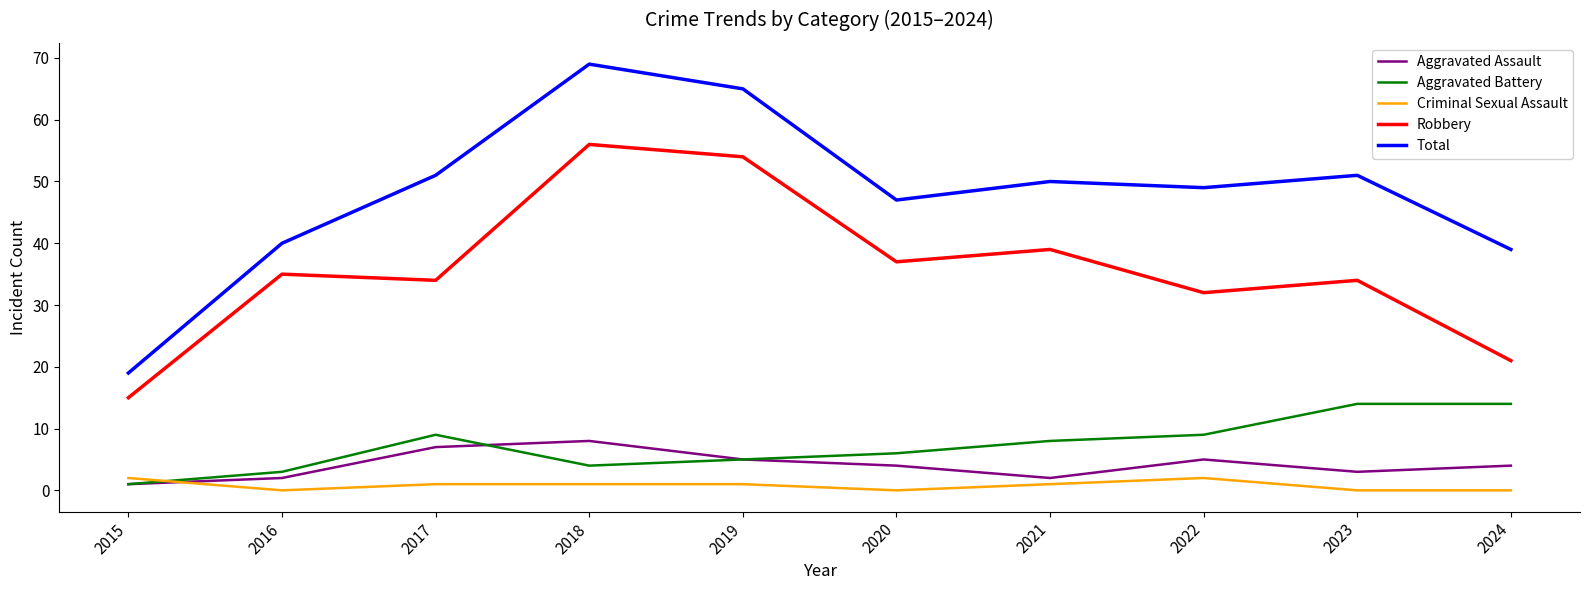

Count the number of data series in this chart.

5